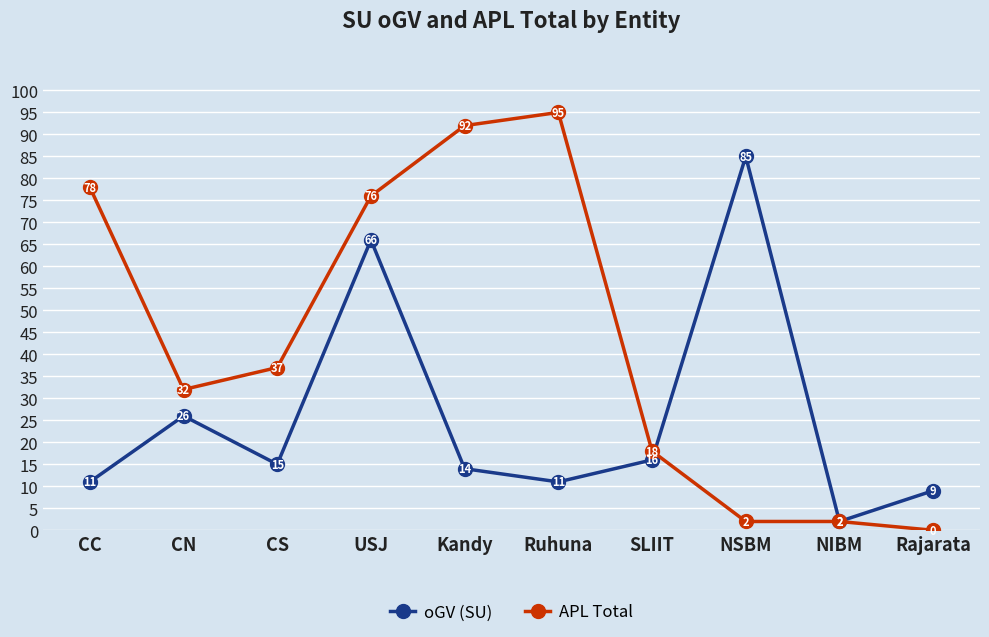

At which category does APL Total reach its first local valley?

CN